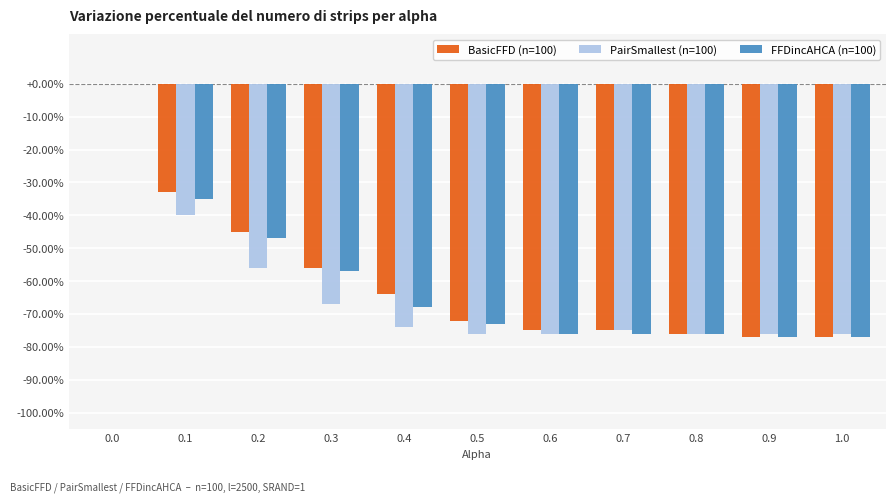

What is the difference between the PairSmallest (n=100) values at 0.1 and 0.3?

27.0